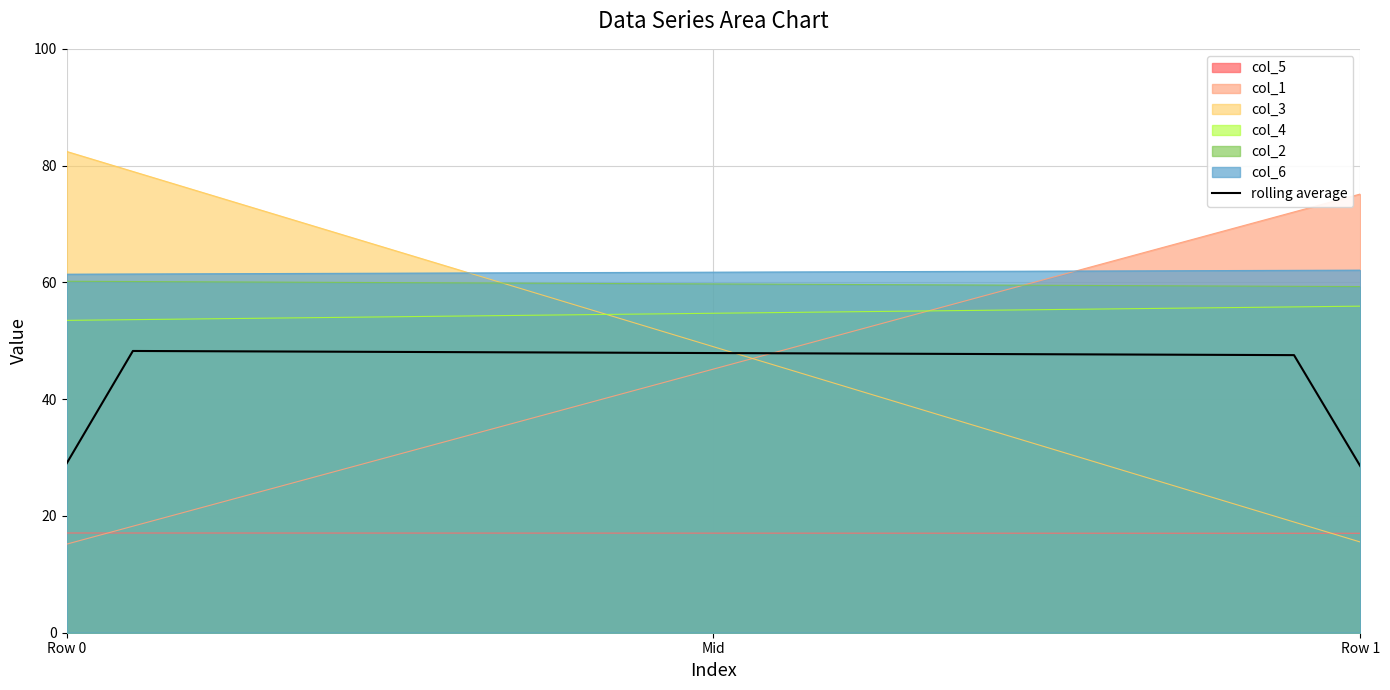

True or false: col_4 and rolling average cross at least once.

False